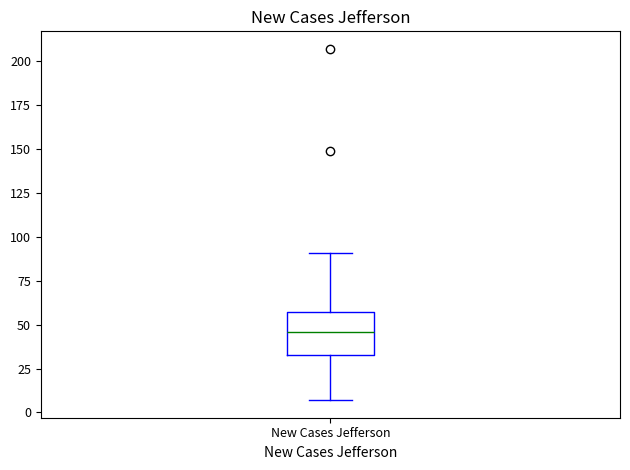

Transcribe this box plot: give where the median line is, the range the box spans, and where the two whiskers end, as read against the y-axis. The values are not printed on the chart, so give them approximately, as read against the axis.

median 45, box 35 to 55, whiskers 5 to 90